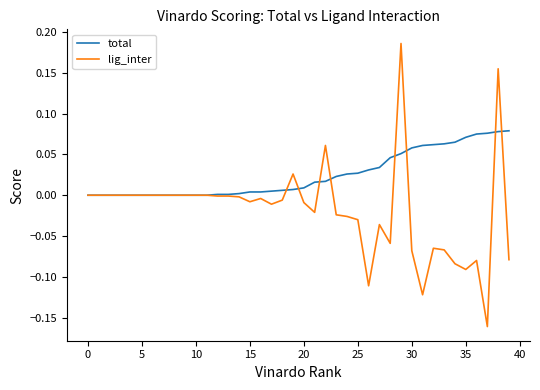

List the series in order of their overall mean, highest first.

total, lig_inter